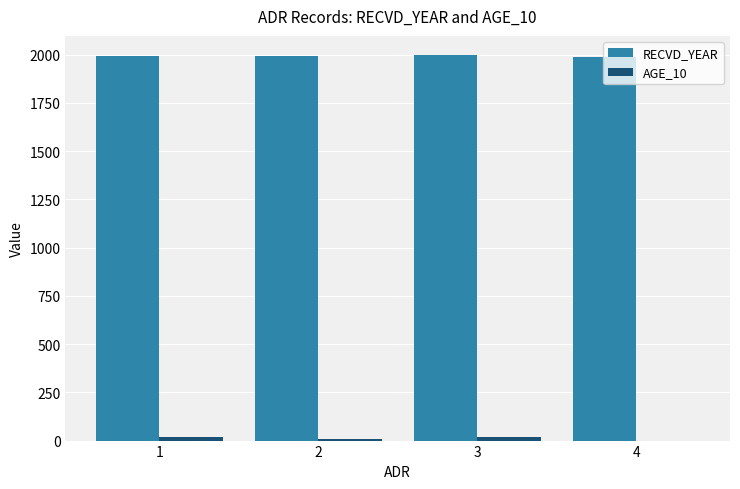

How many groups of bars are there?

4